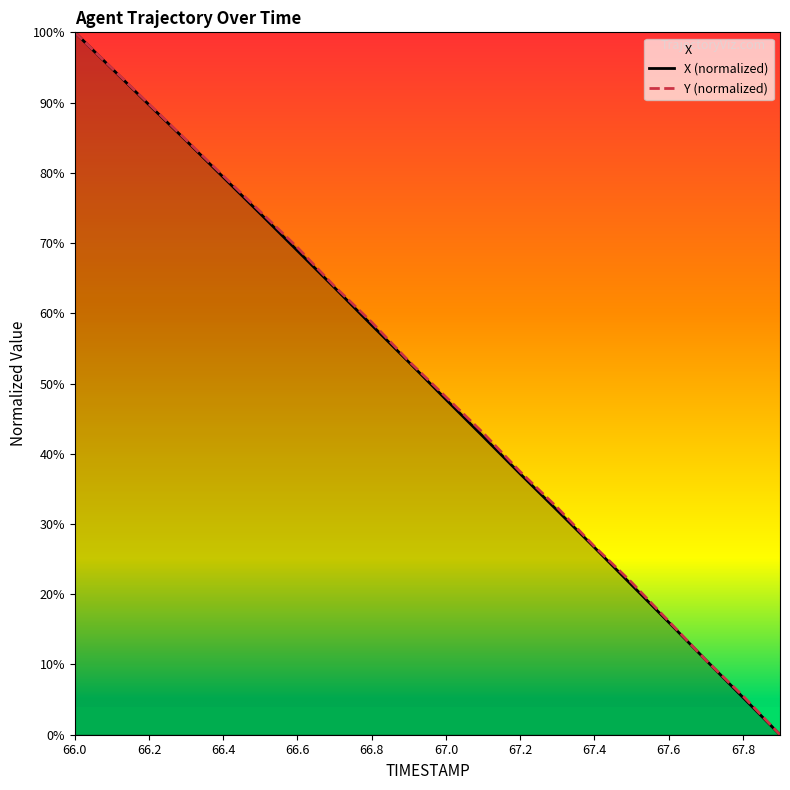

What is the sum of all X (normalized) values?

1005.8